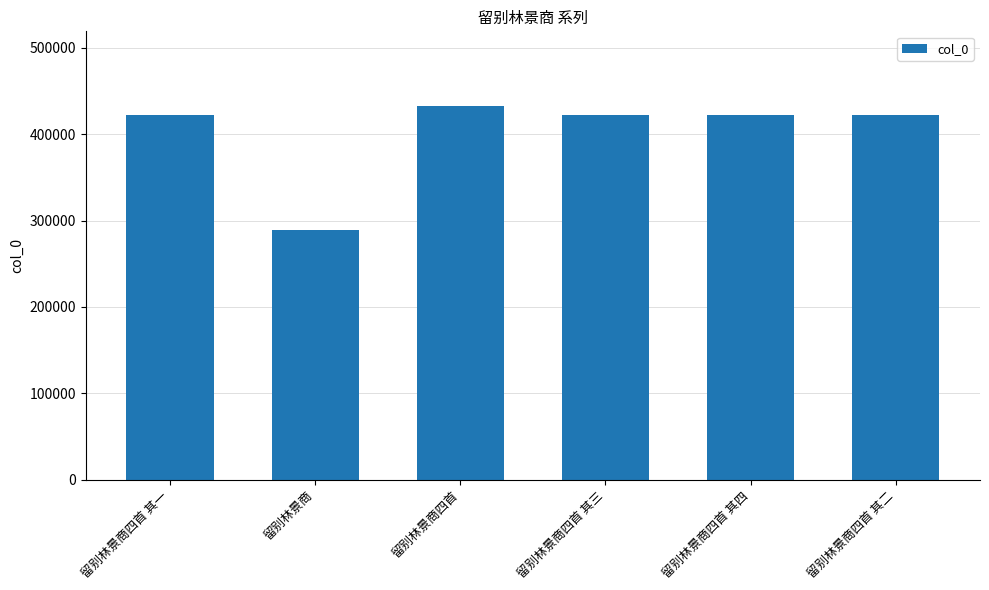

Which label corresponds to the smallest value in the chart?

留别林景商